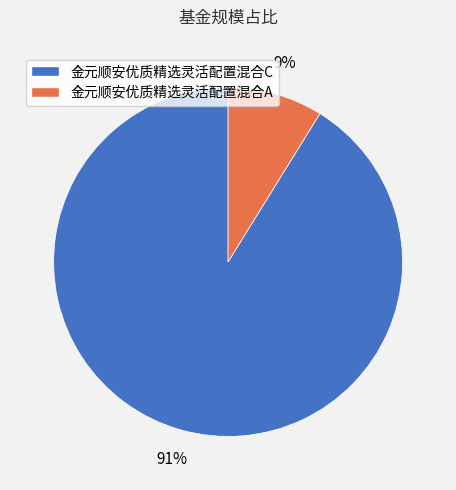

The 金元顺安优质精选灵活配置混合A slice represents 9% of the pie. True or false?

True